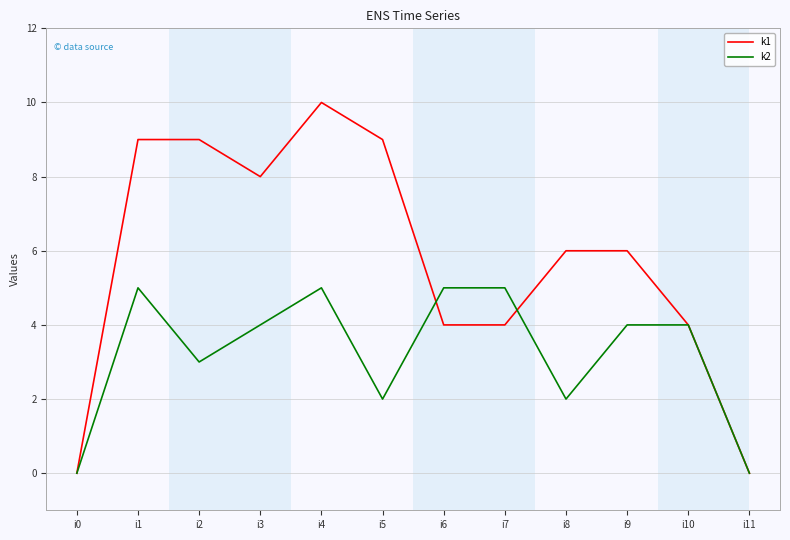

What is the difference between the k1 values at i6 and i8?

2